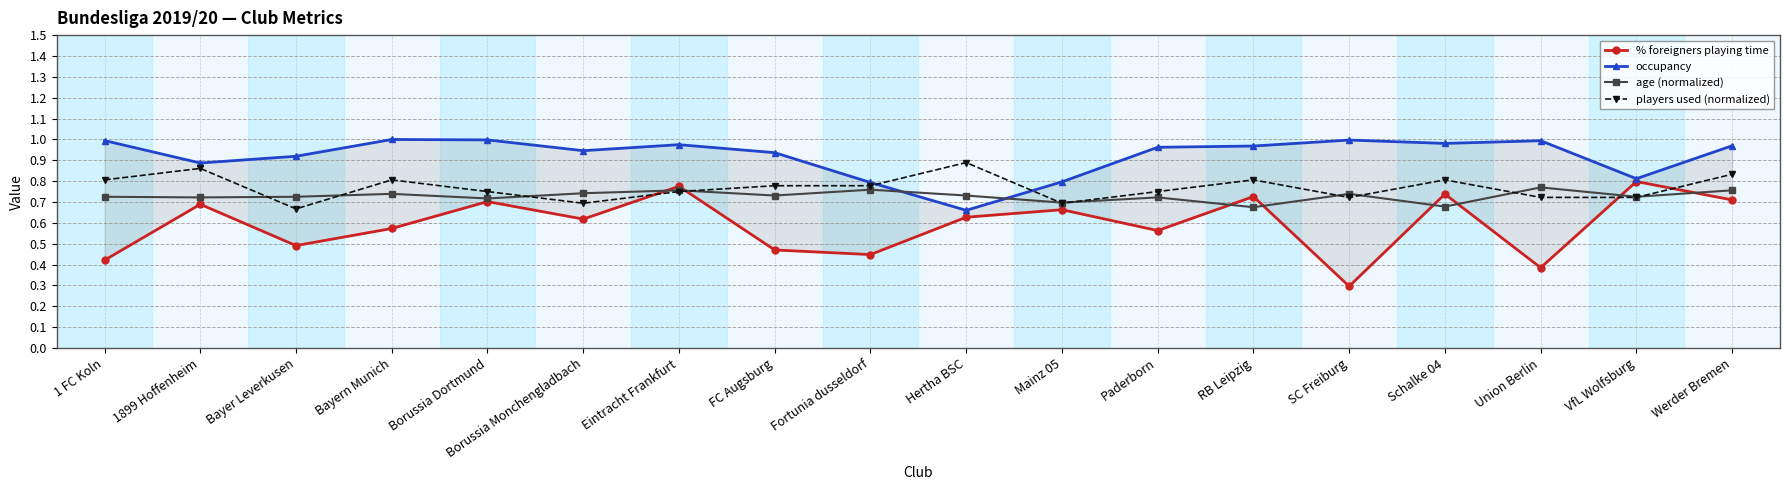

What is the label of the 9th point from the right?

Hertha BSC